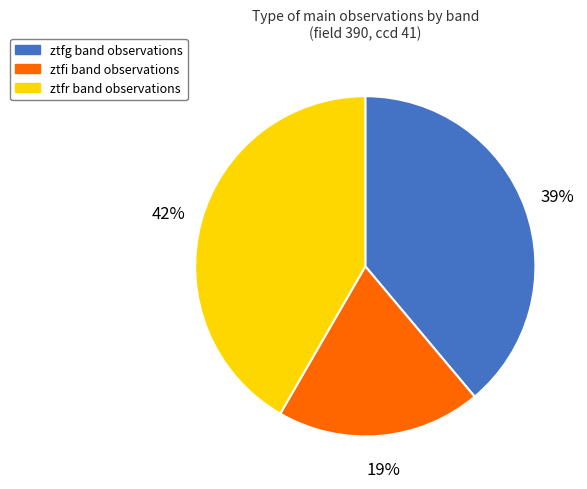

Does any single category account for the majority?

No